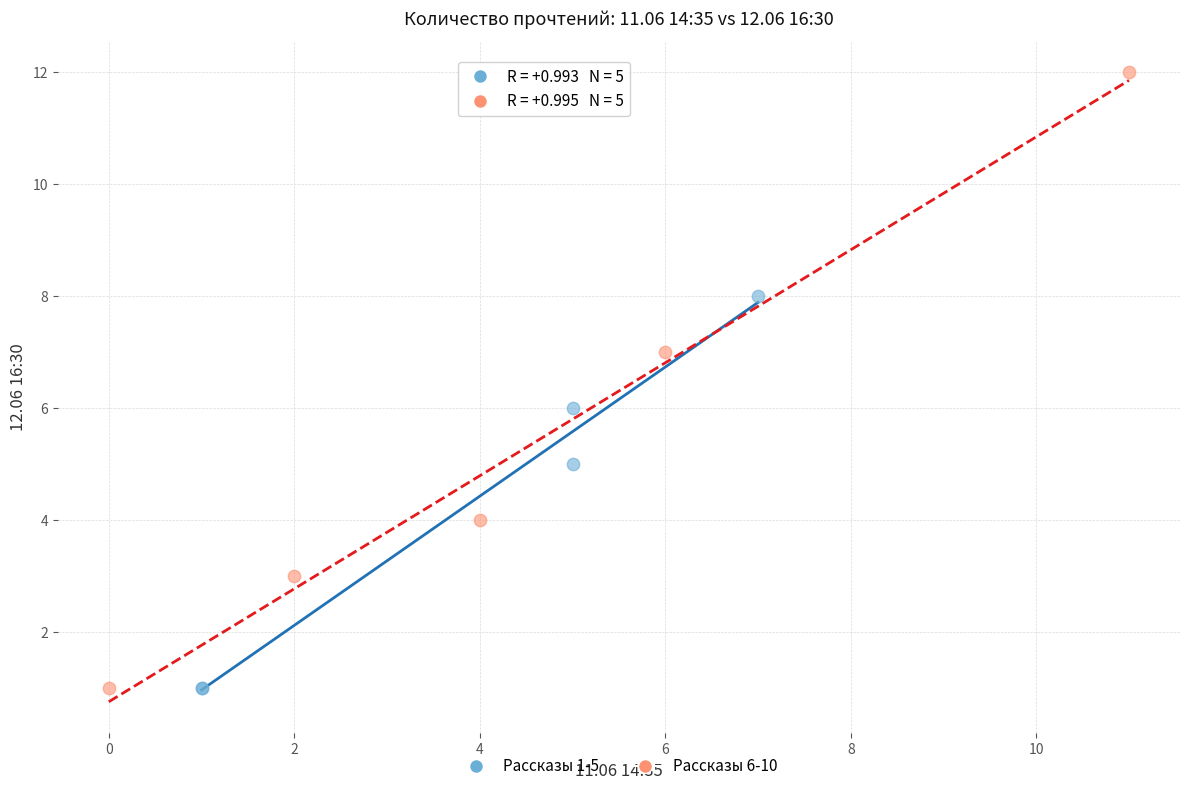

Which series reaches the maximum Y coordinate?

Рассказы 6-10